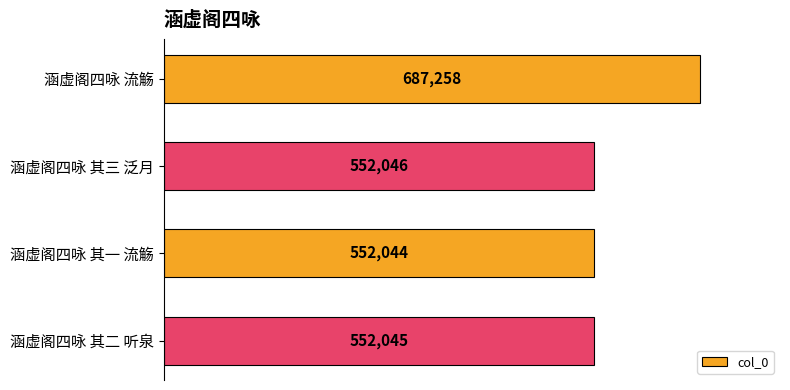

Rank the categories by value from highest to lowest.

涵虚阁四咏 流觞, 涵虚阁四咏 其三 泛月, 涵虚阁四咏 其二 听泉, 涵虚阁四咏 其一 流觞